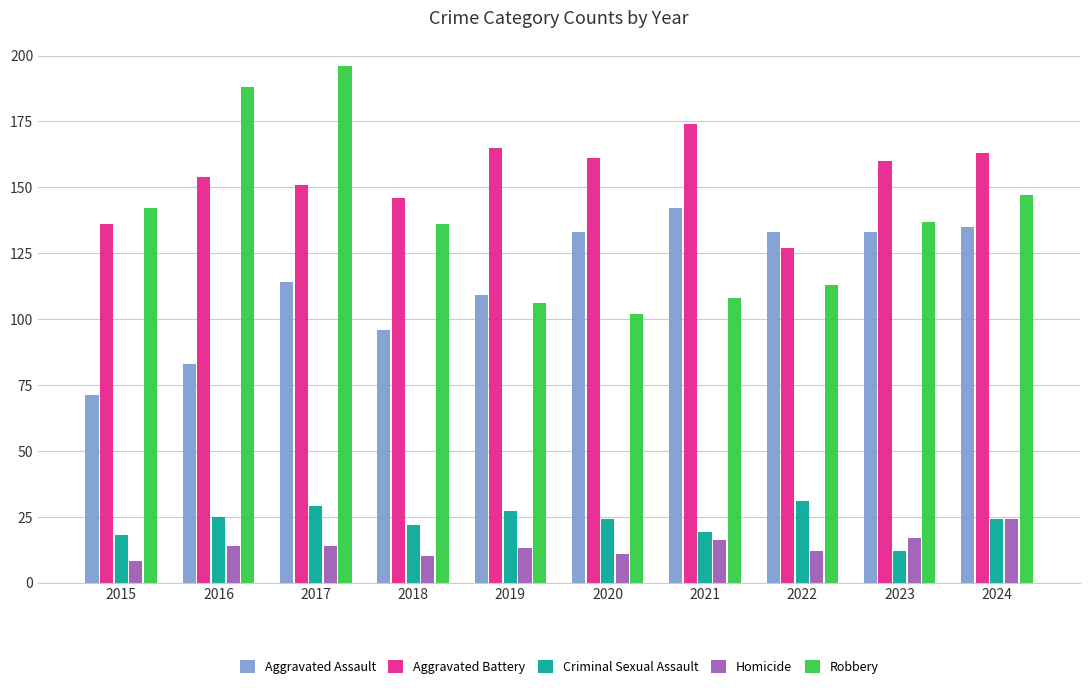

How many bars are there in total?

50